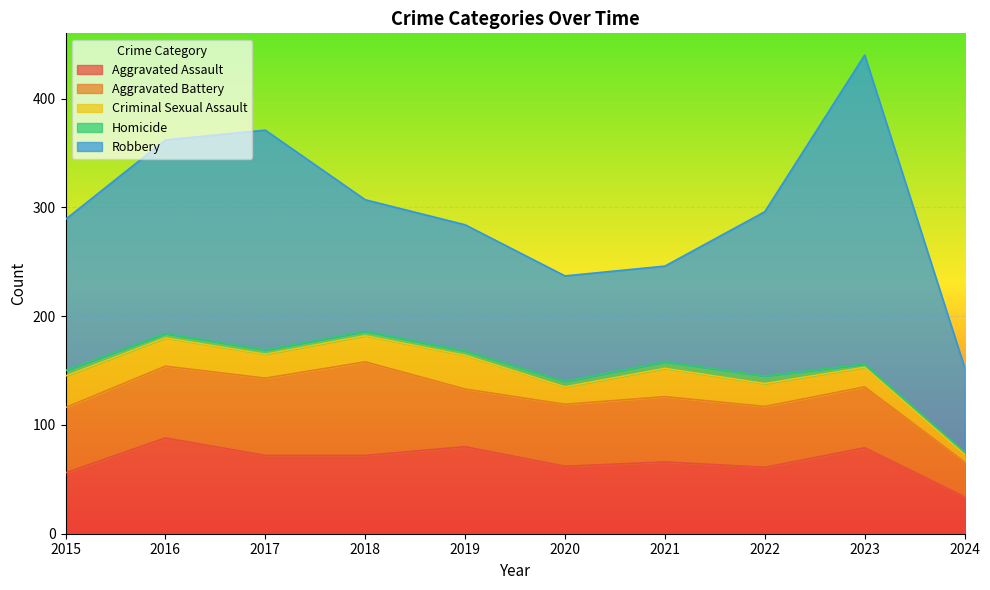

Between 2018 and 2021, which series saw the biggest shift?

Robbery